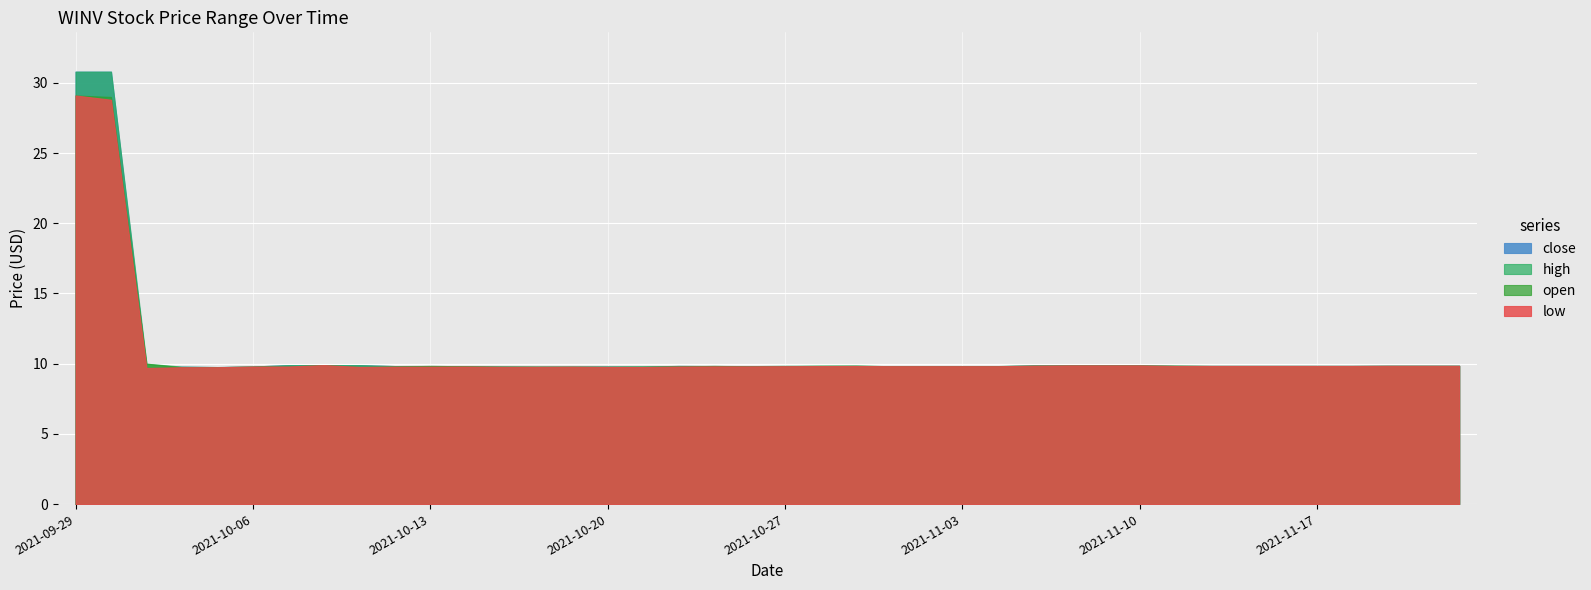

What position from the left is 2021-09-29?

1